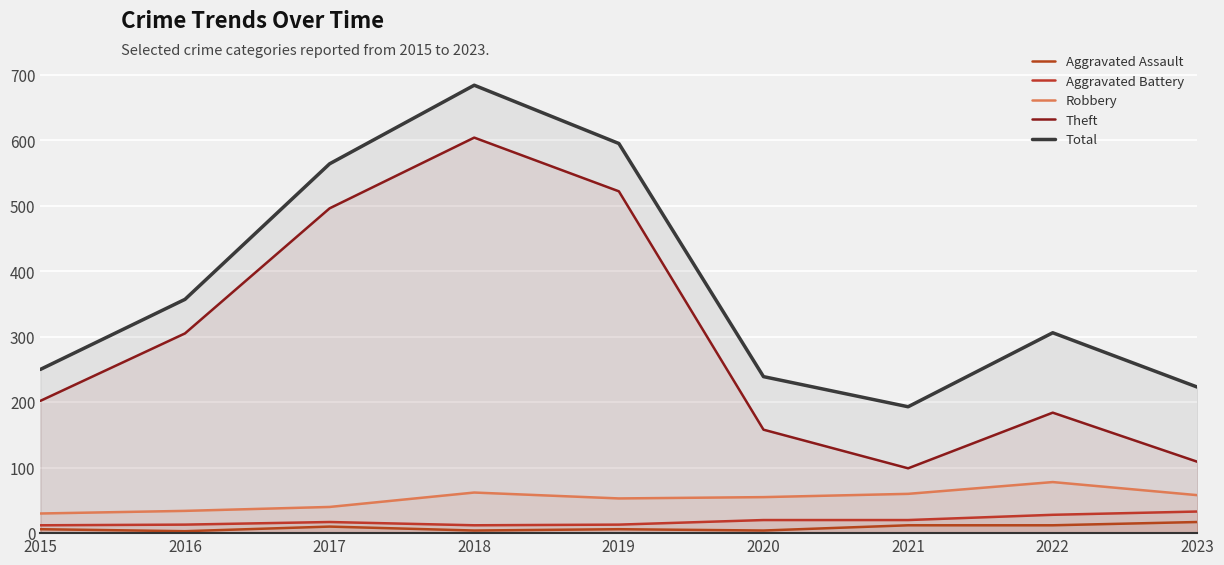

What is the average value of the Total series?

379